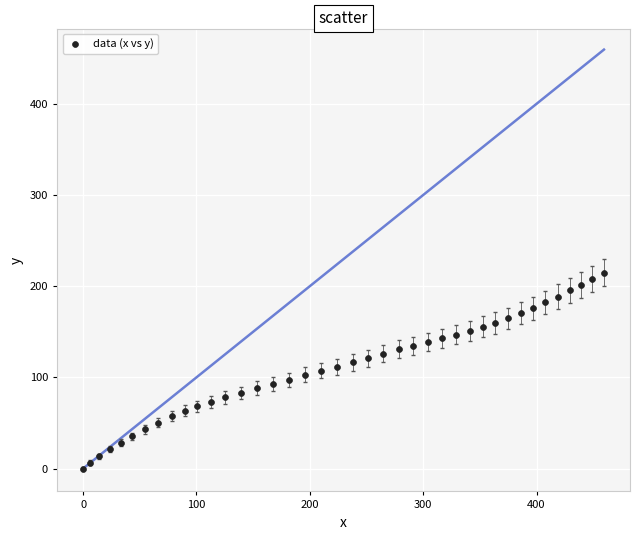

What is the range of Y values (max minus min)?

215.0